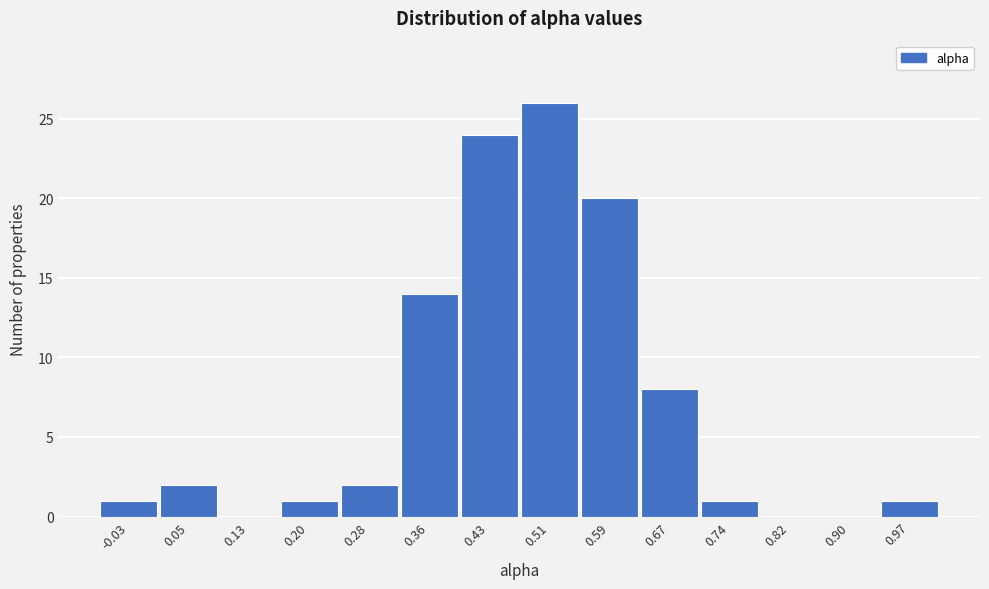

Reading right to left, what are all the values shown in this chart?

0.97=1	0.90=0	0.82=0	0.74=1	0.67=8	0.59=20	0.51=26	0.43=24	0.36=14	0.28=2	0.20=1	0.13=0	0.05=2	-0.03=1